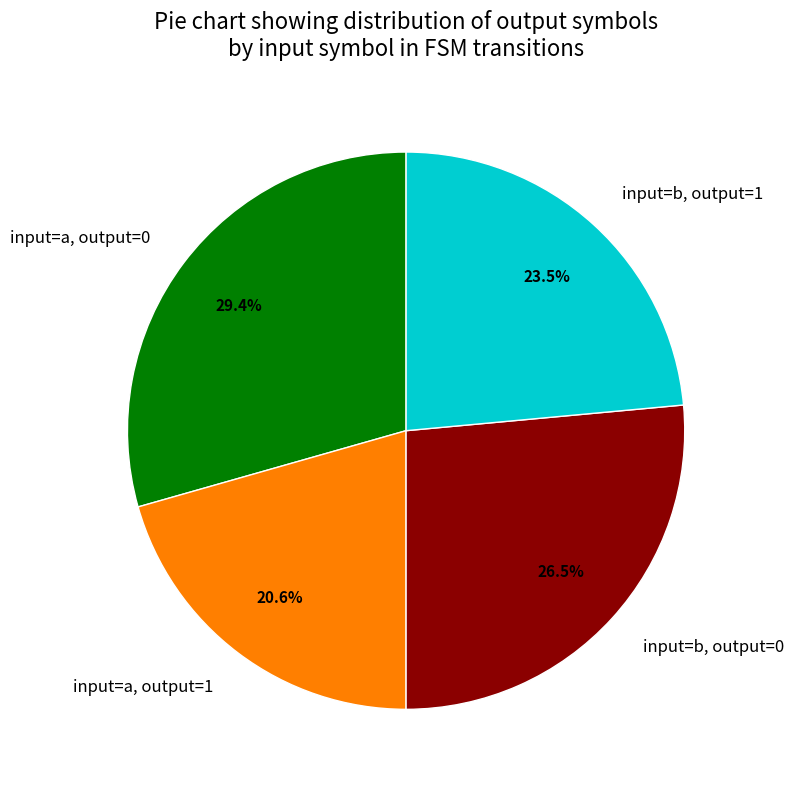

What is the ratio of the value at input=a, output=0 to the value at input=b, output=0?

1.1